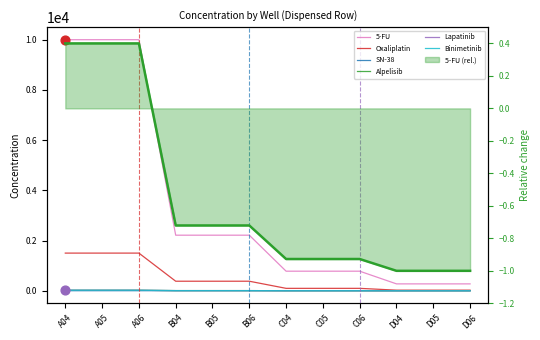

Which series has the widest spread of Y values?

5-FU